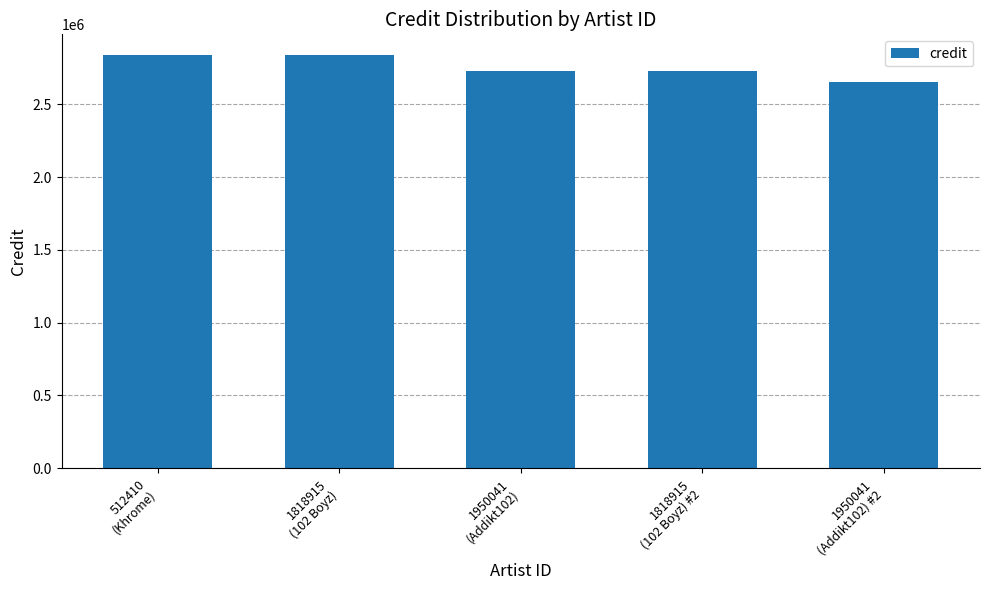

What is the smallest value displayed?

2657168